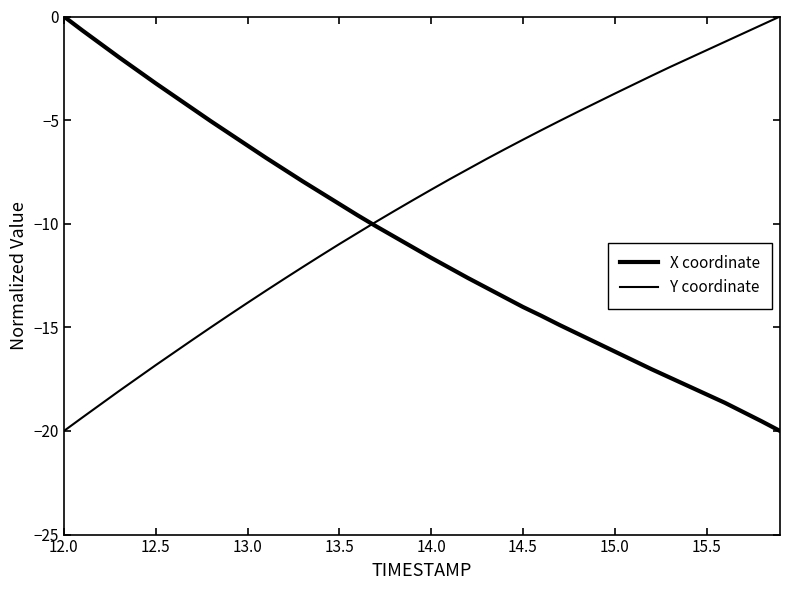

What is the minimum value shown in the chart?

-20.0